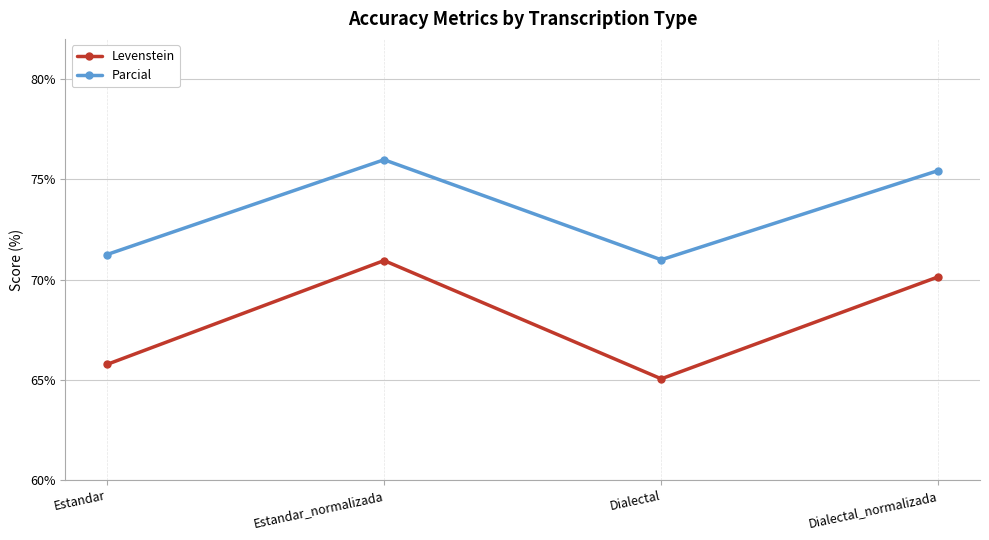

Reading right to left, transcribe all the data shown in this chart.

Levenstein: Dialectal_normalizada=70.1	Dialectal=65.0	Estandar_normalizada=70.9	Estandar=65.8
Parcial: Dialectal_normalizada=75.4	Dialectal=71.0	Estandar_normalizada=76.0	Estandar=71.2